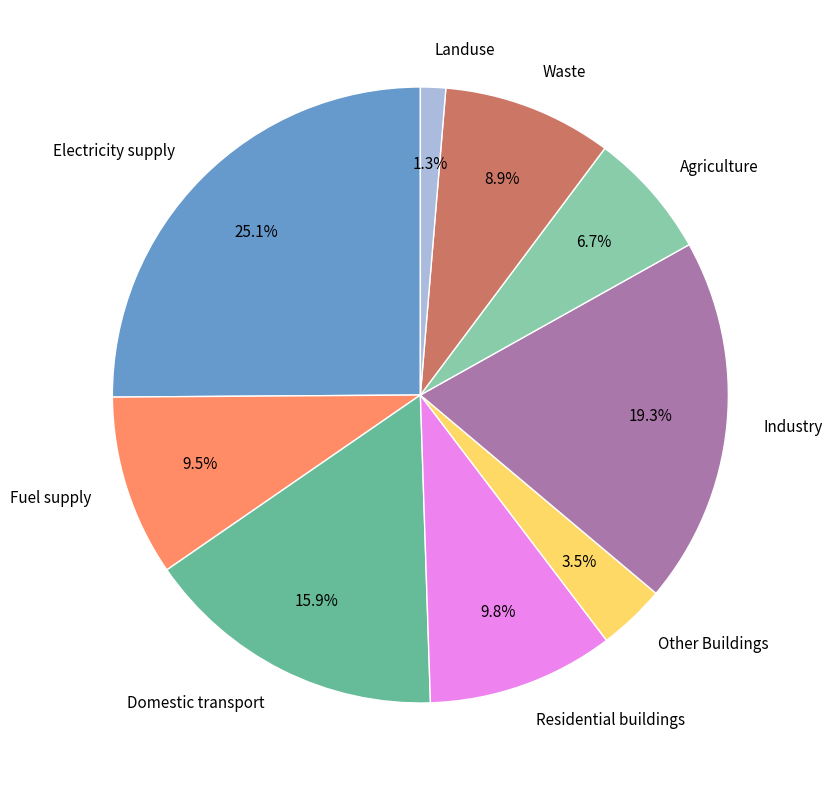

Is there a majority slice in this chart?

No